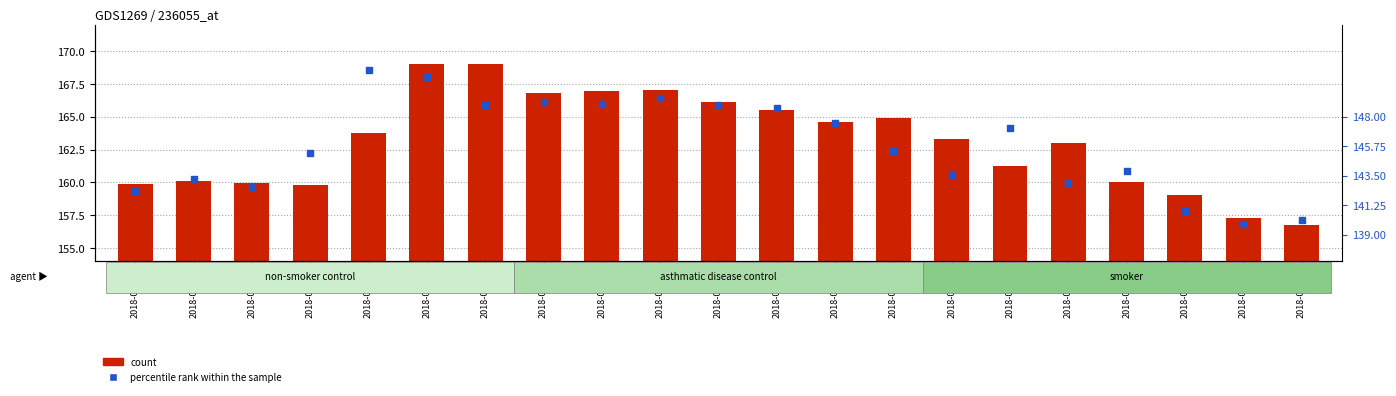

Which series has the widest spread of Y values?

count